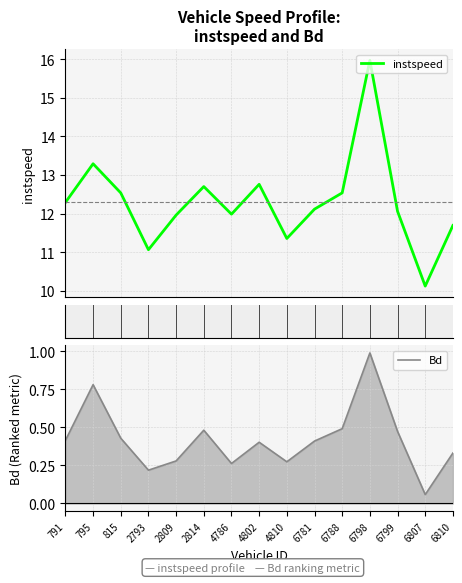

What is the greatest value displayed?

16.0